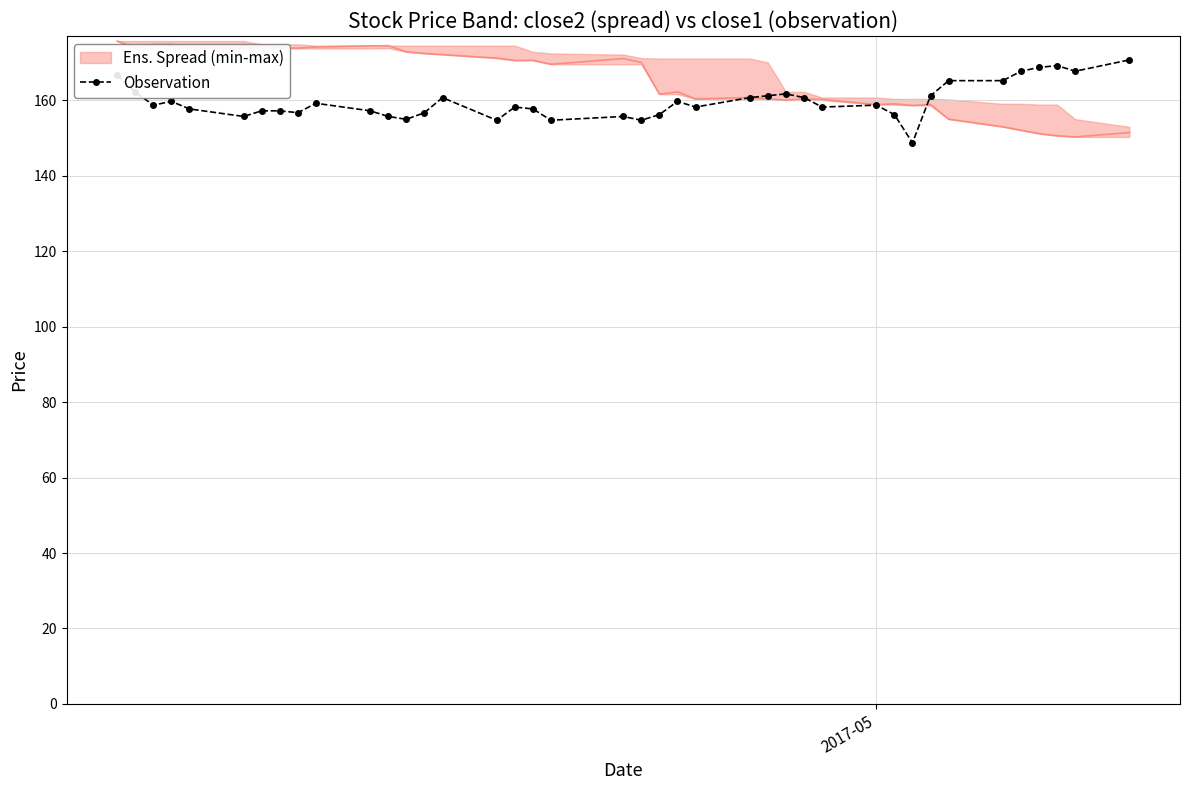

What is the value of the Observation point at the 32nd from the left?

148.8